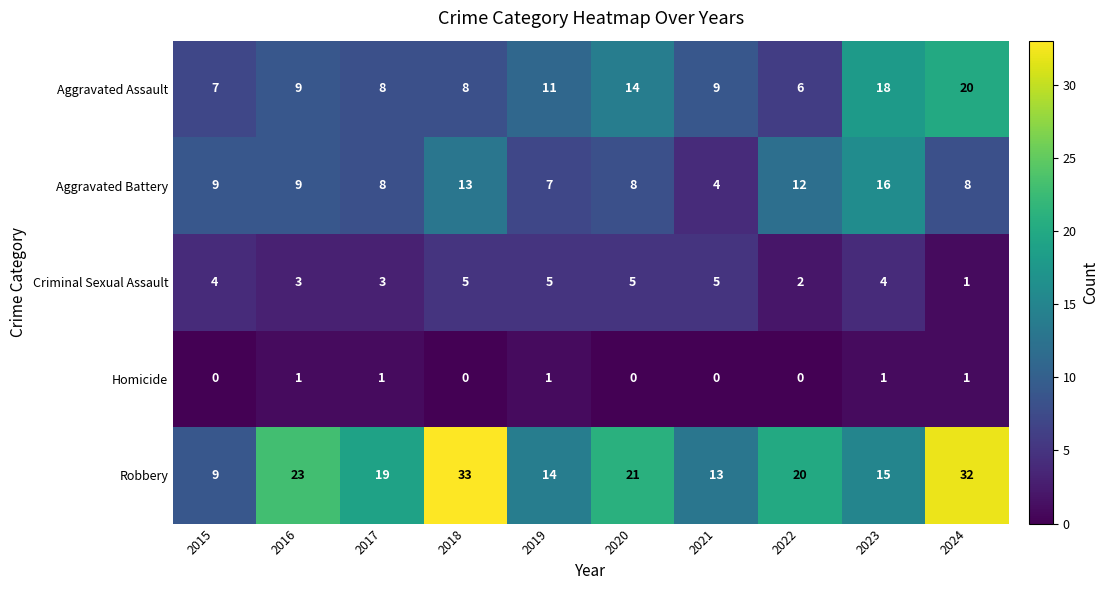

At which label does Robbery first exceed 20?

2016